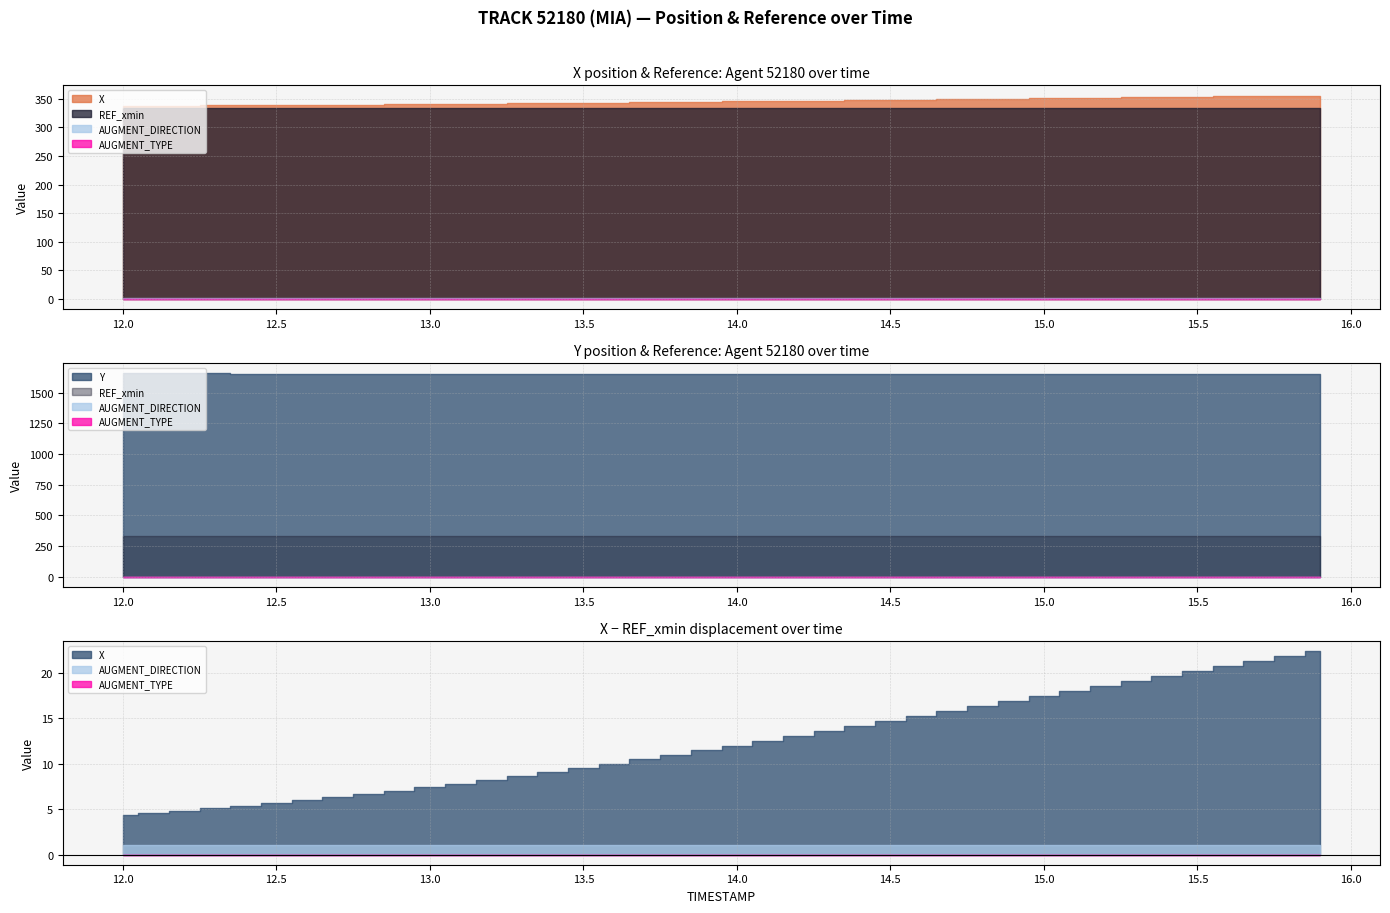

Where is AUGMENT_TYPE nearest to the value 0?

12.0